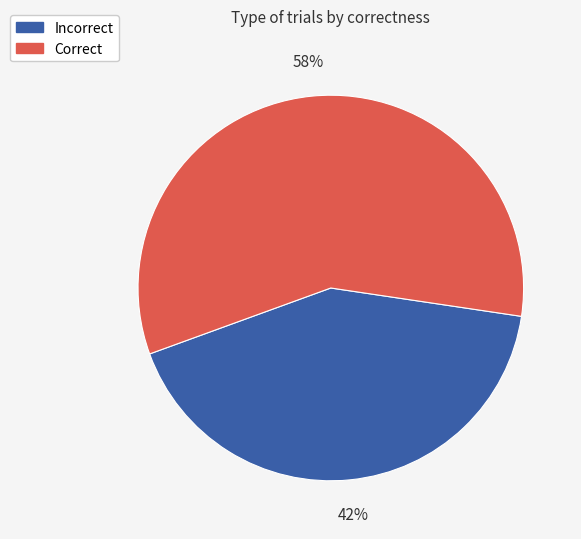

To the nearest percent, what is the average slice percentage?

50%